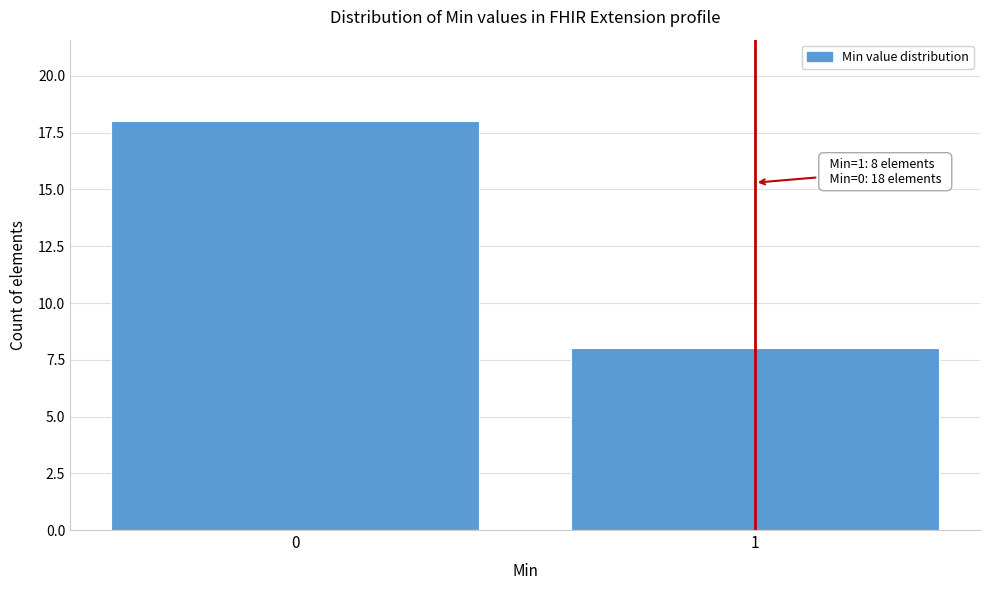

Reading left to right, extract all data points from this chart.

0=18	1=8